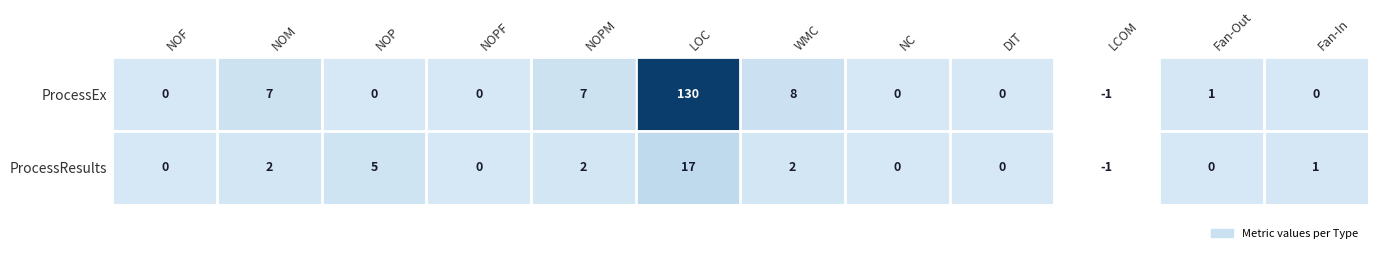

The ProcessEx series shows 8 at WMC. True or false?

True